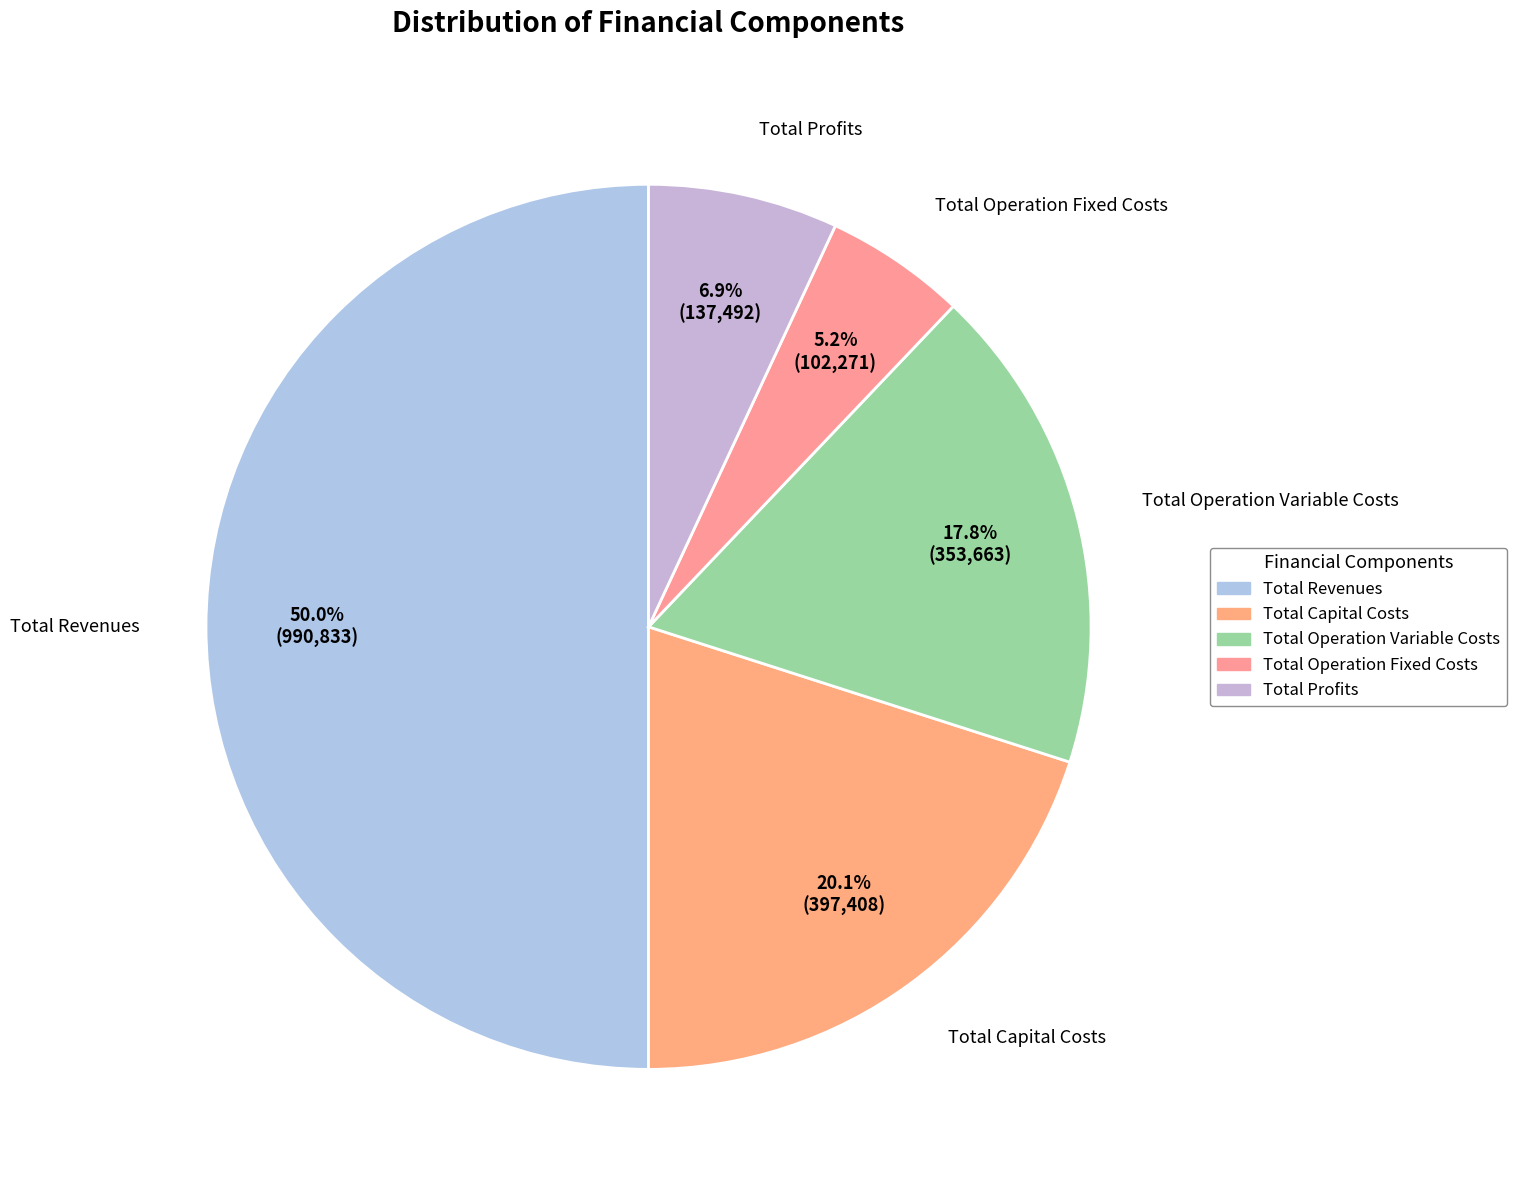

Rank the categories by value from highest to lowest.

Total Revenues, Total Capital Costs, Total Operation Variable Costs, Total Profits, Total Operation Fixed Costs